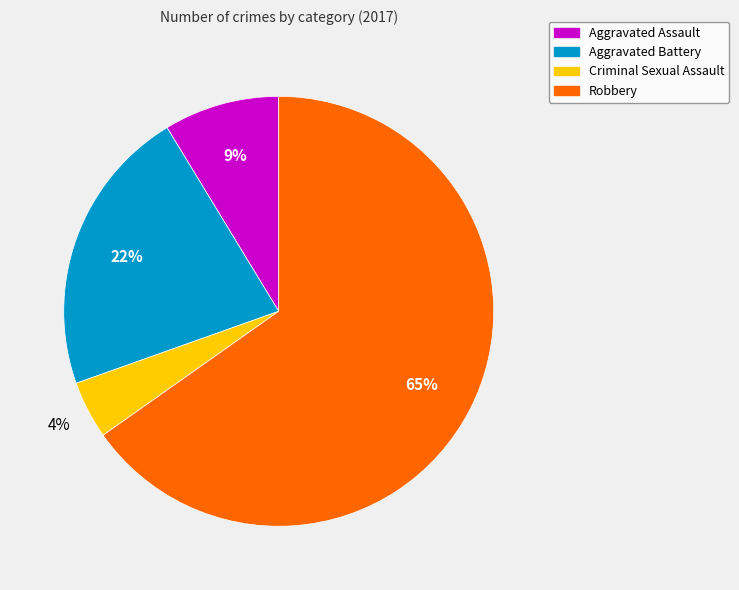

Is there any slice that represents more than half of the pie?

Yes